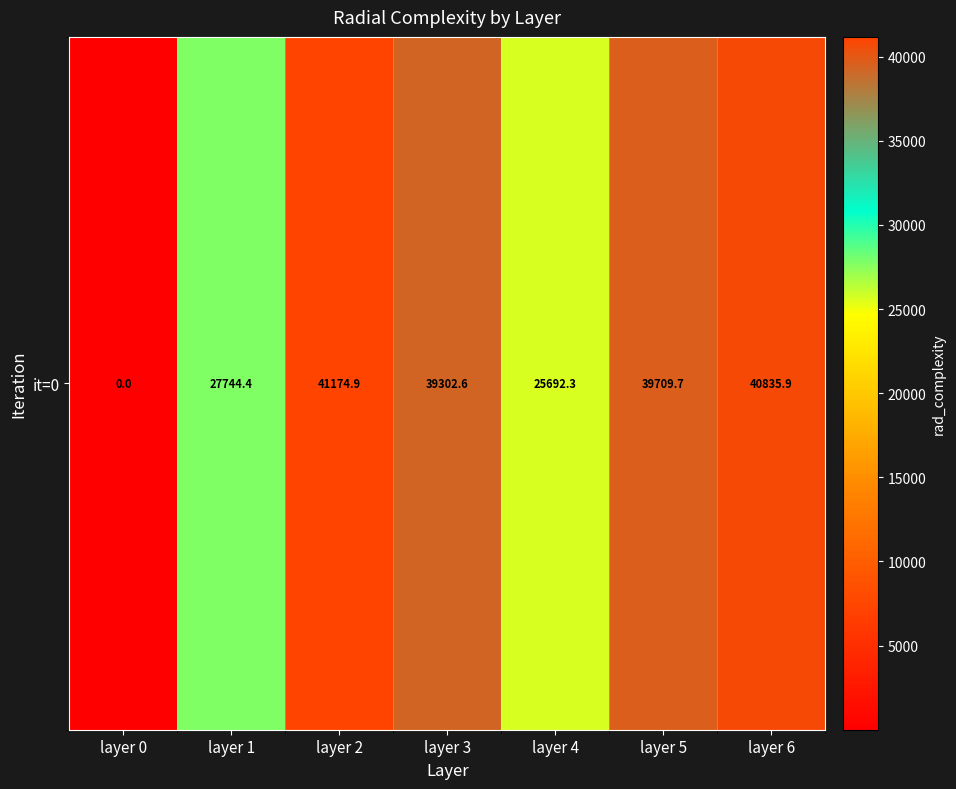

How many data points are less than 39302?

3